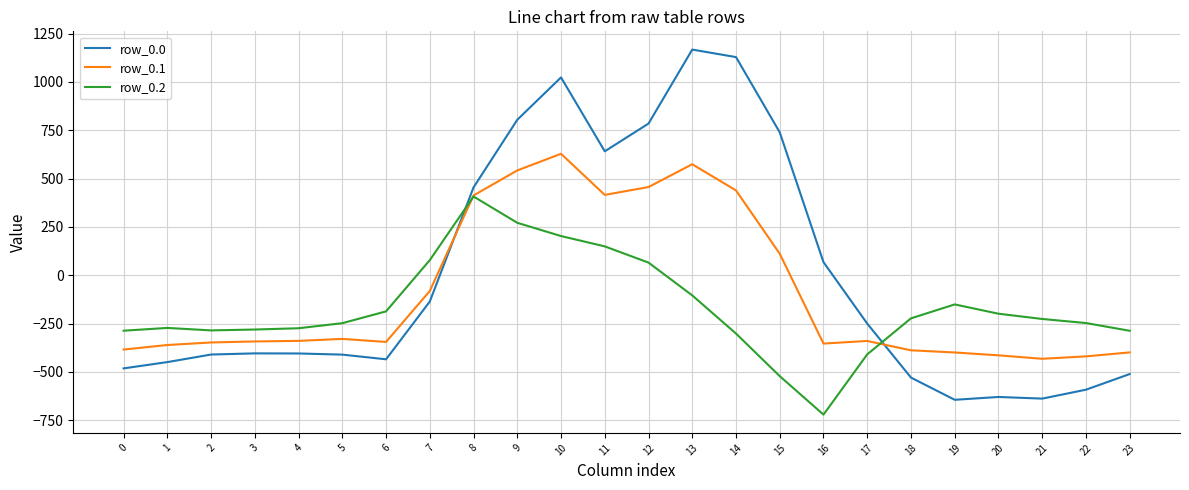

What is the total value across all series at 13?

1636.8